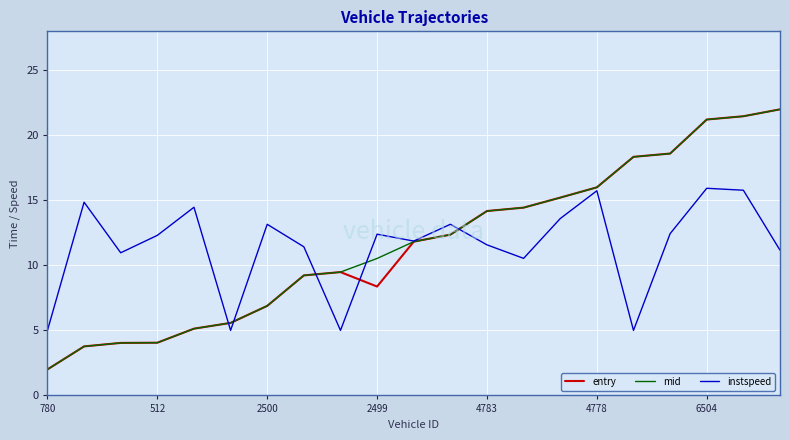

What is the maximum value for mid?

22.0